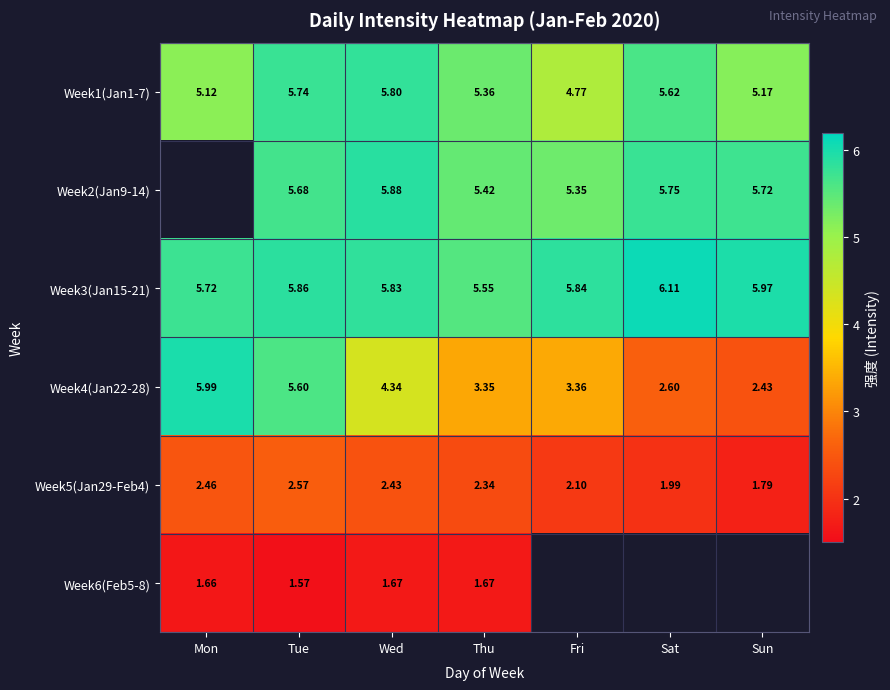

What is the sum of the Week6(Feb5-8) values at Tue and Thu?

3.2